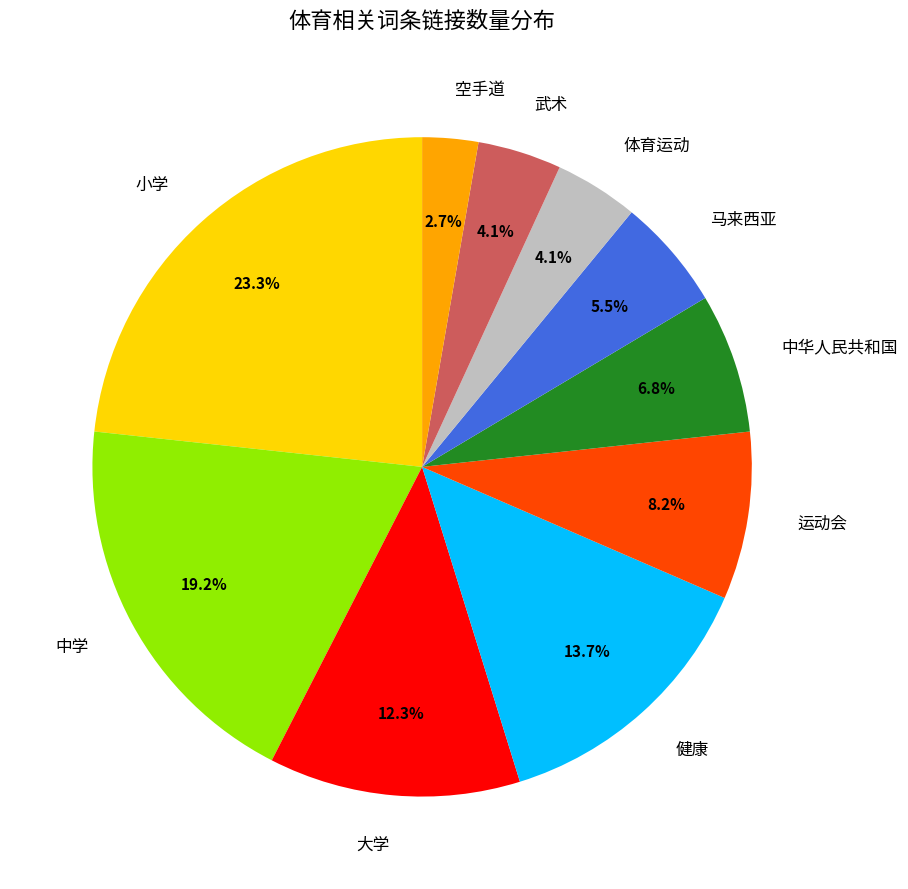

To the nearest percent, what is the difference between the 大学 and 中学 slice percentages?

7%